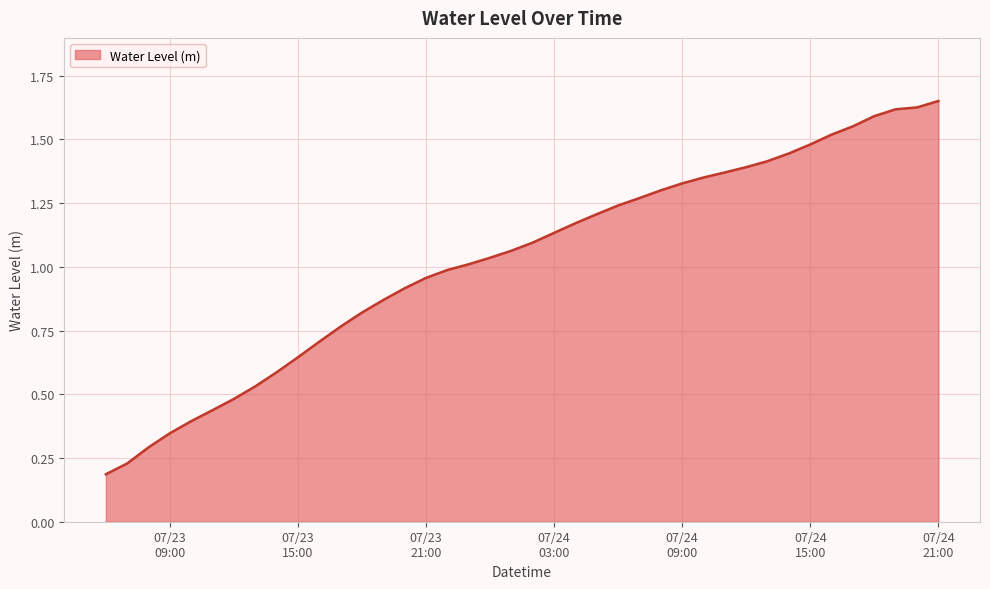

What is the label of the 36th point from the right?

2025-07-23 10:00:00